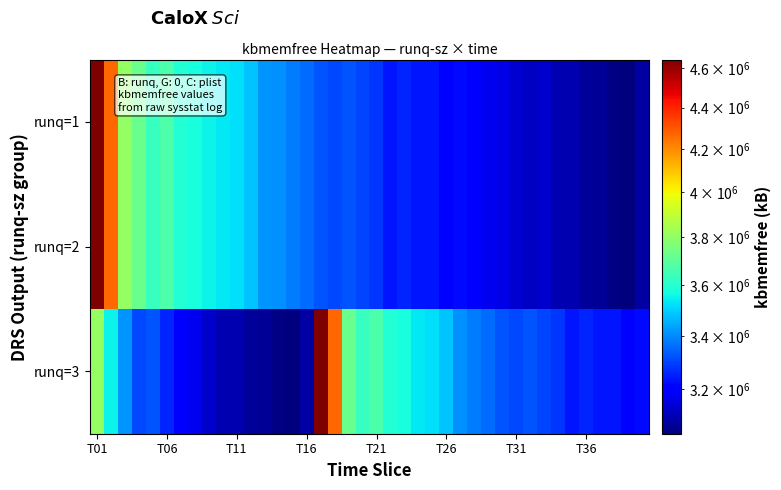

Reading left to right, list all the values displayed in this chart.

runq=1: 4645516	4266052	3807268	3724616	3631600	3672476	3595020	3573856	3554780	3533384	3524008	3480460	3412832	3409420	3380760	3357208	3325372	3310288	3324340	3300936	3280424	3237004	3257124	3237532	3235652	3206636	3223764	3198964	3174784	3163996	3140220	3124348	3133880	3101888	3101144	3074344	3071864	3051288	3043780	3088916
runq=2: 4645516	4266052	3807268	3724616	3631600	3672476	3595020	3573856	3554780	3533384	3524008	3480460	3412832	3409420	3380760	3357208	3325372	3310288	3324340	3300936	3280424	3237004	3257124	3237532	3235652	3206636	3223764	3198964	3174784	3163996	3140220	3124348	3133880	3101888	3101144	3074344	3071864	3051288	3043780	3088916
runq=3: 3807268	3554780	3412832	3310288	3324340	3257124	3198964	3174784	3133880	3101888	3101144	3074344	3071864	3051288	3043780	3088916	4645516	4266052	3724616	3631600	3672476	3595020	3573856	3533384	3524008	3480460	3409420	3380760	3357208	3325372	3310288	3324340	3300936	3280424	3237004	3257124	3237532	3235652	3206636	3223764